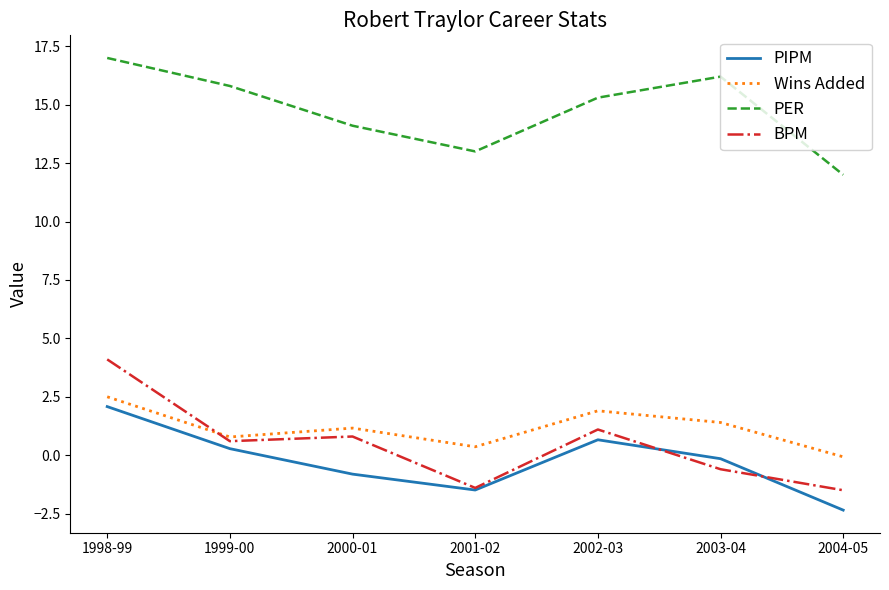

What is the total value across all series at 2001-02?

10.5